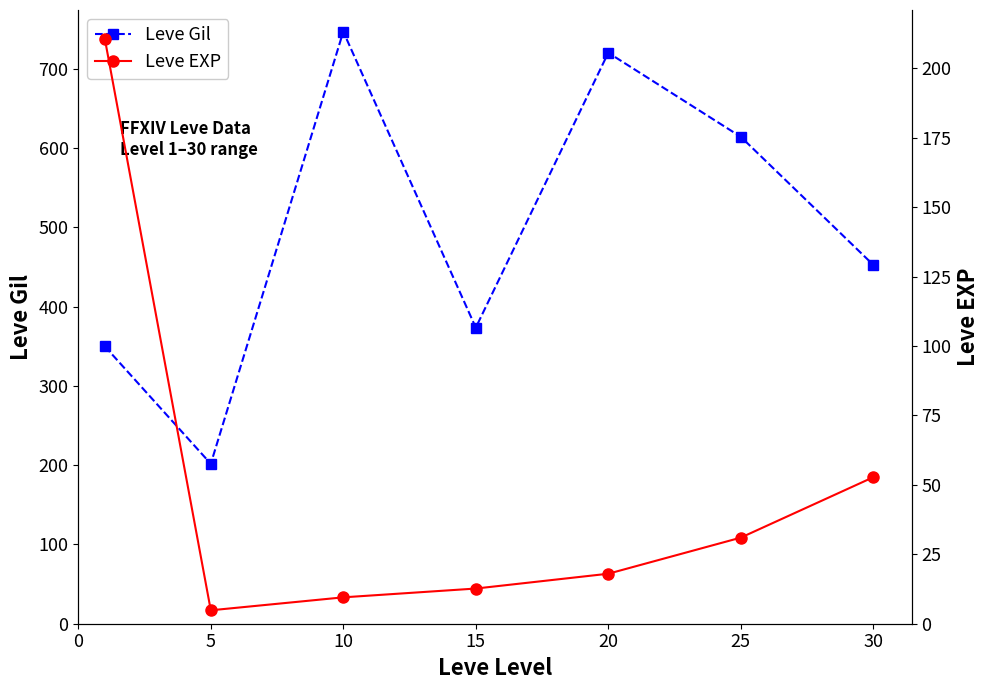

What value does the Leve EXP series have at 5?

4.8